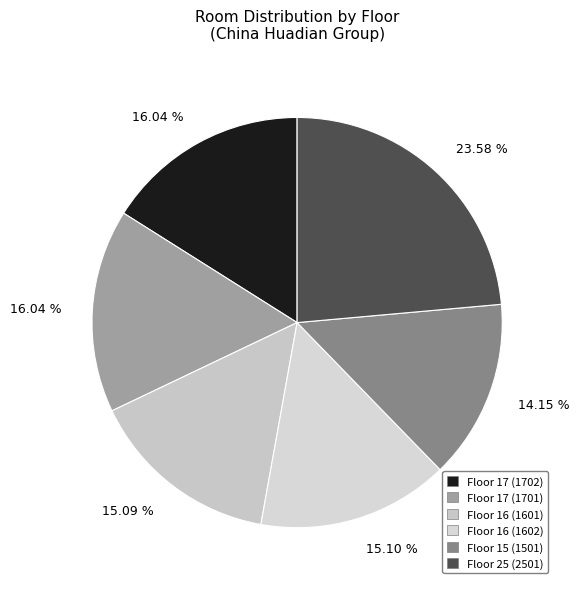

Count the number of slices in the pie.

6